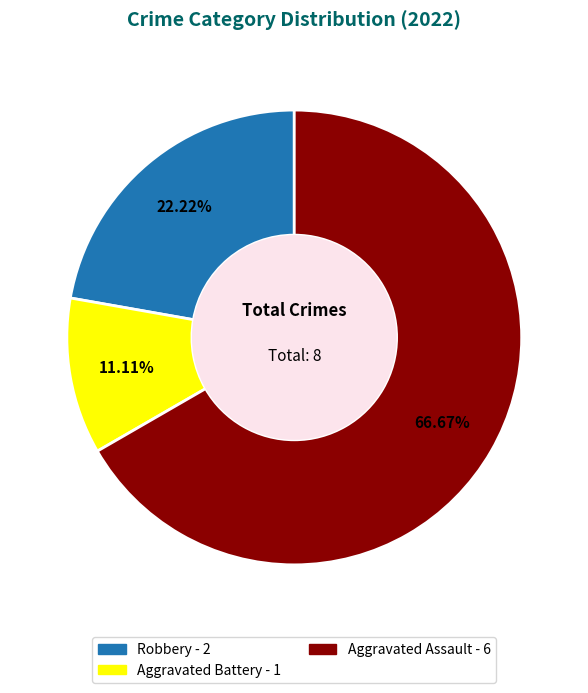

Which category has the biggest portion of the pie?

Aggravated Assault